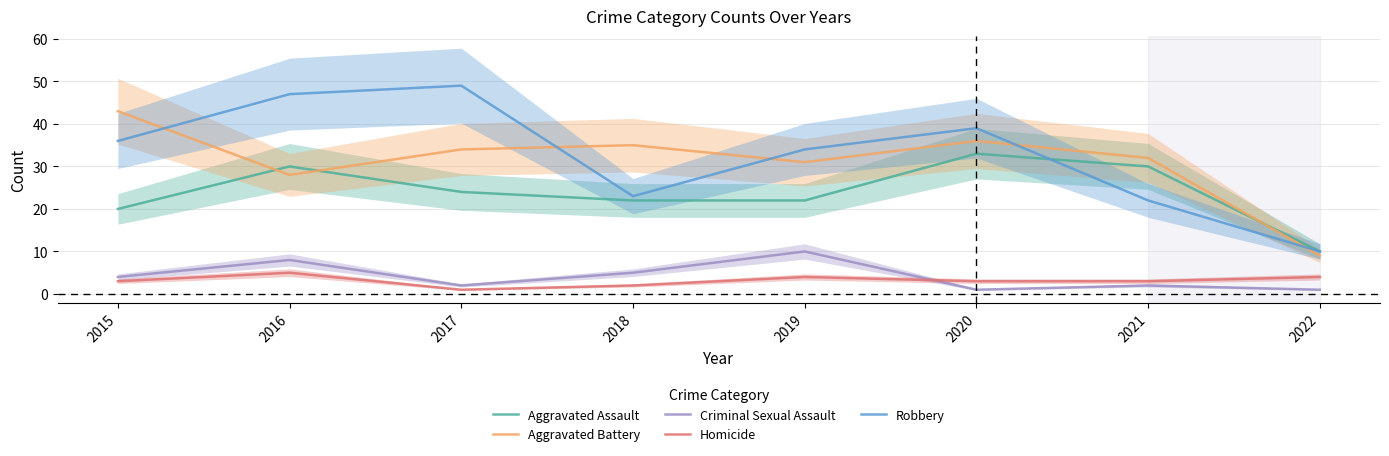

Rank the series at 2020 from lowest to highest value.

Criminal Sexual Assault, Homicide, Aggravated Assault, Aggravated Battery, Robbery